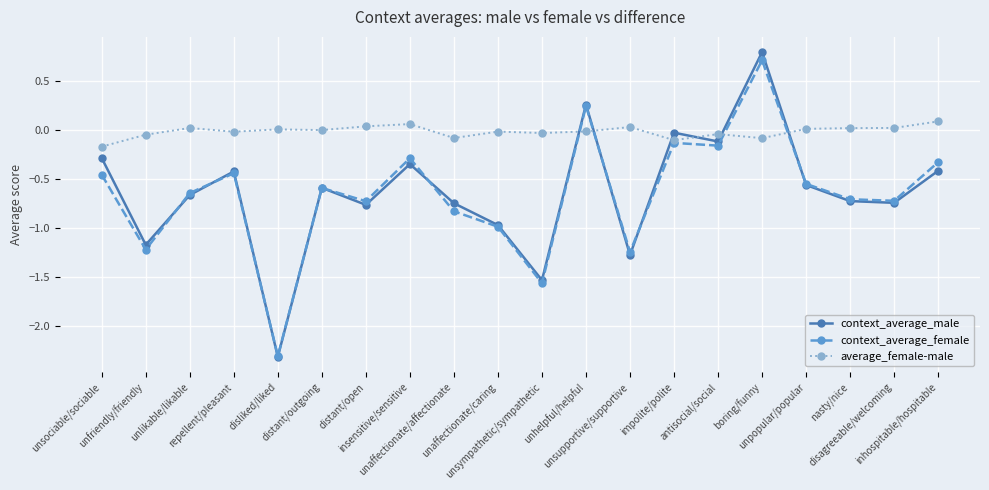

What is the difference between the highest and lowest values at boring/funny?

0.9